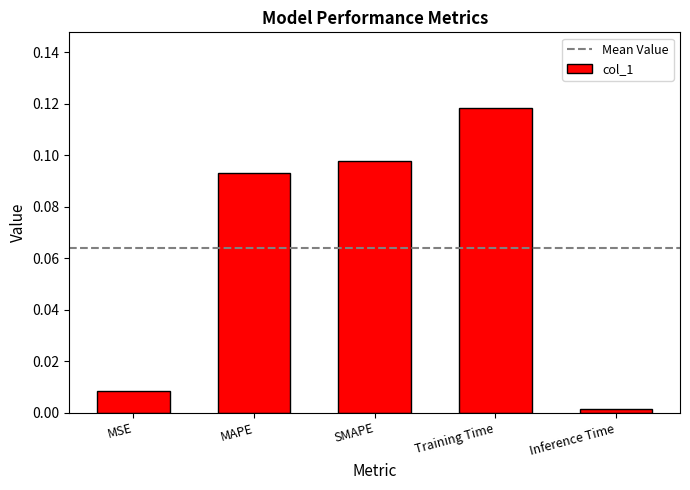

Between MSE and MAPE, which is larger?

MAPE